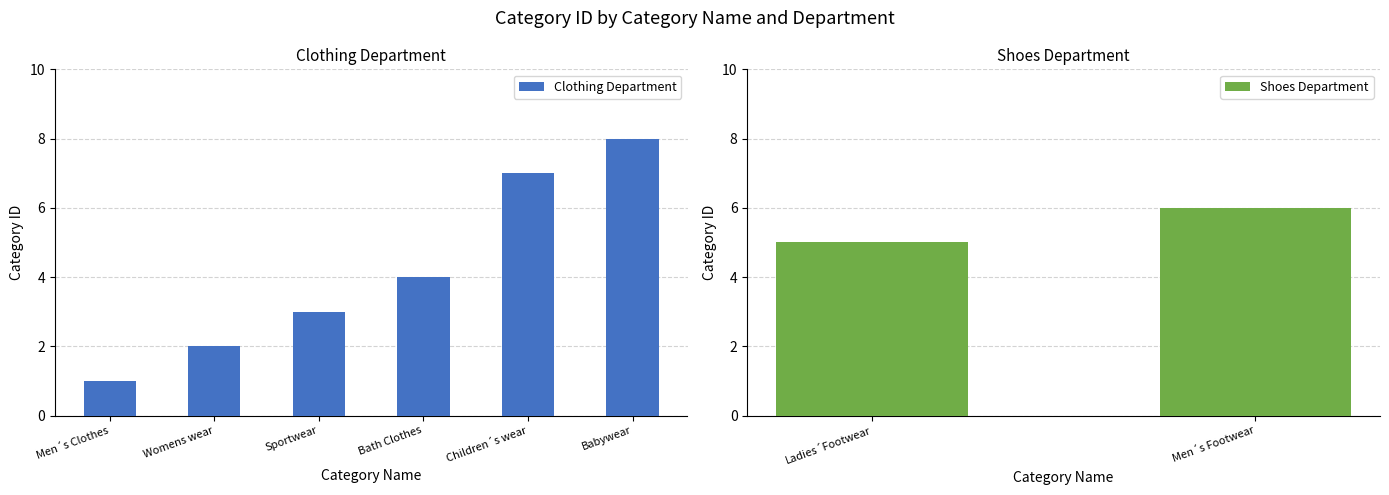

What is the maximum value shown in the chart?

8